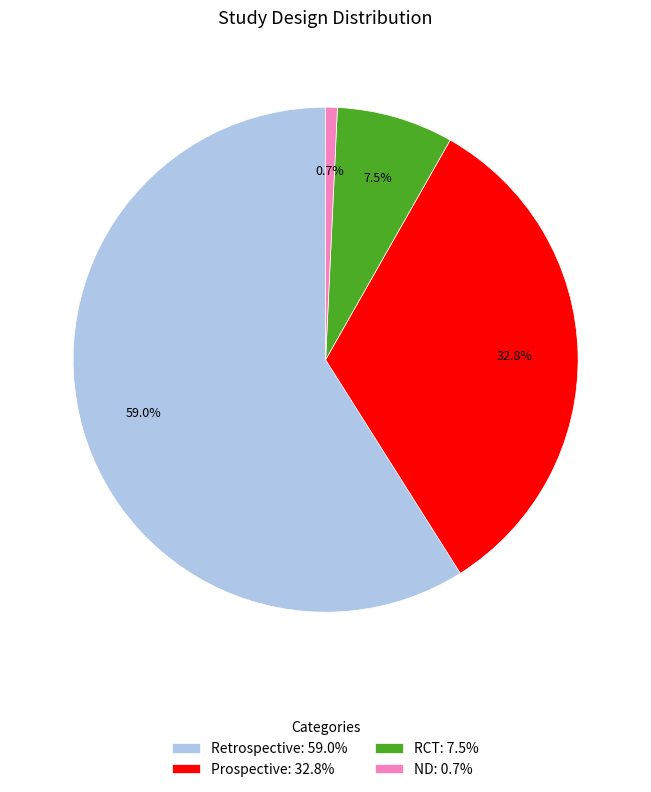

To the nearest percent, what portion does Retrospective represent?

59%